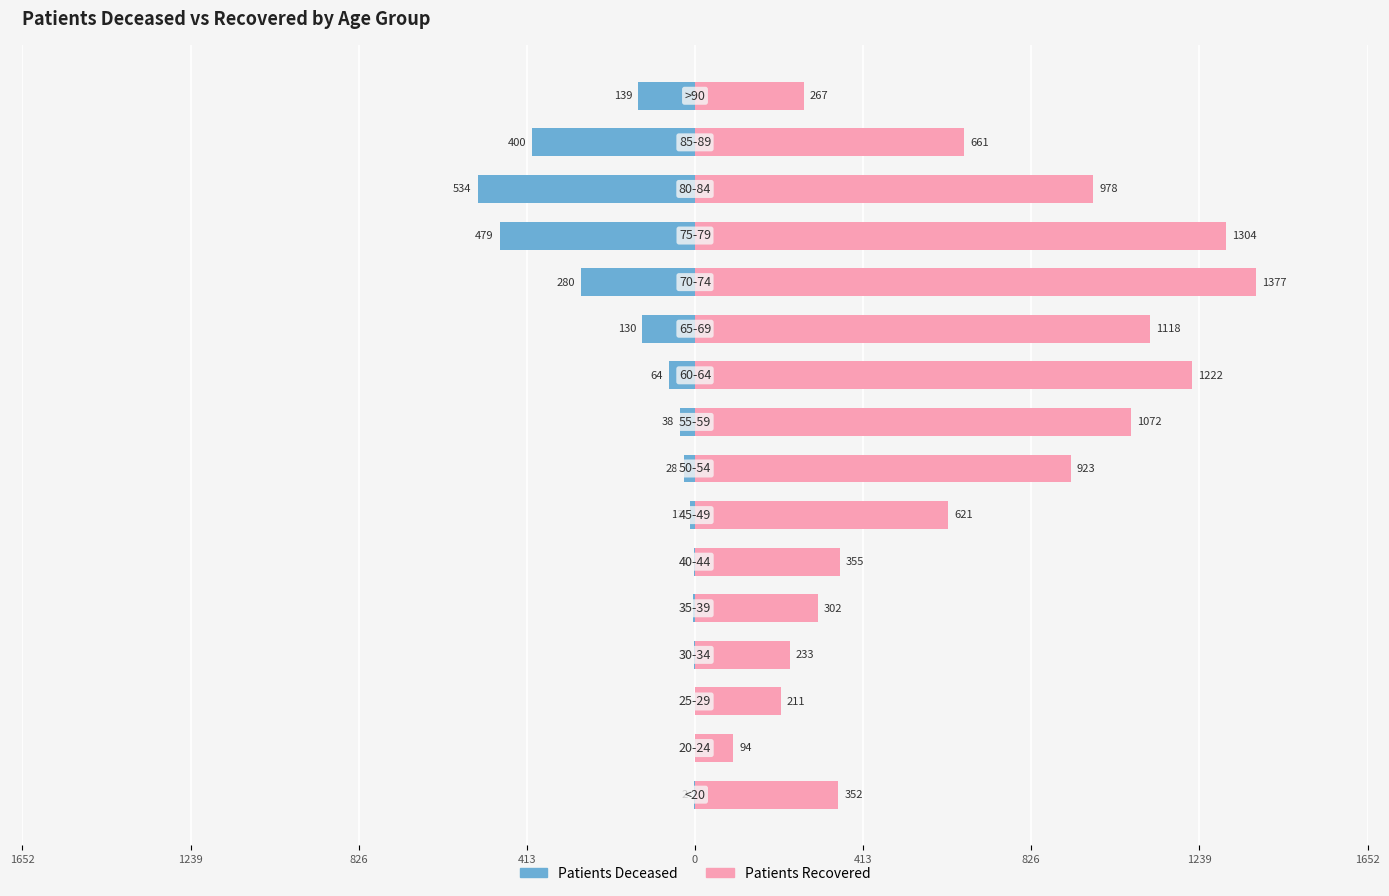

The value of patients_deceased at 10 is -32. True or false?

False